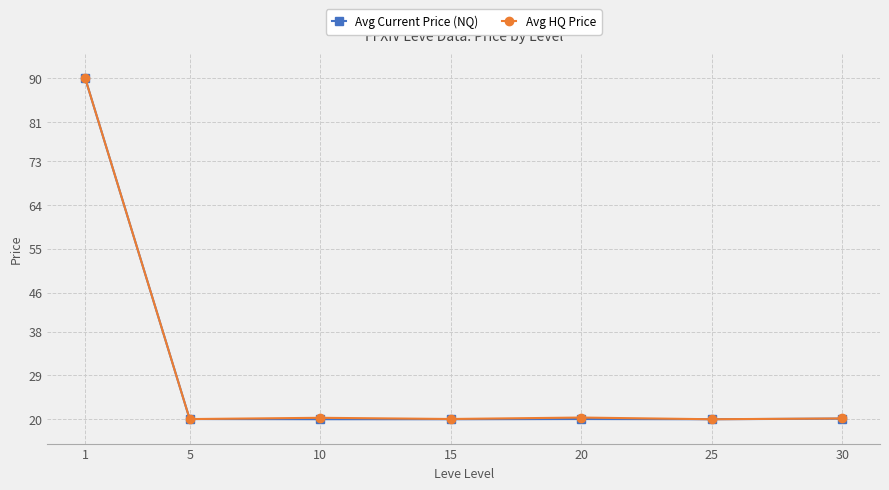

What is the value of the Avg HQ Price point at the 7th from the left?

20.2